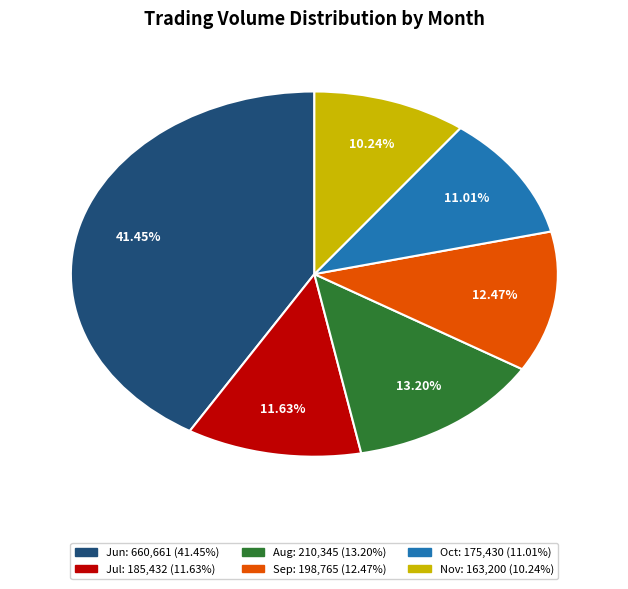

How many slices are in this pie chart?

6